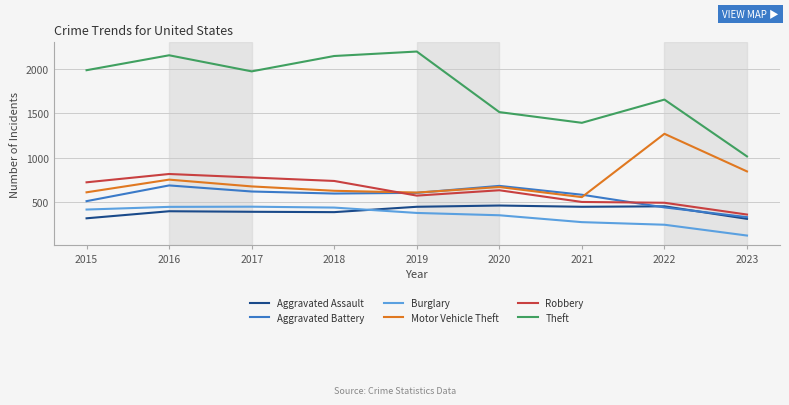

Which category has the lowest value in the Theft series?

2023